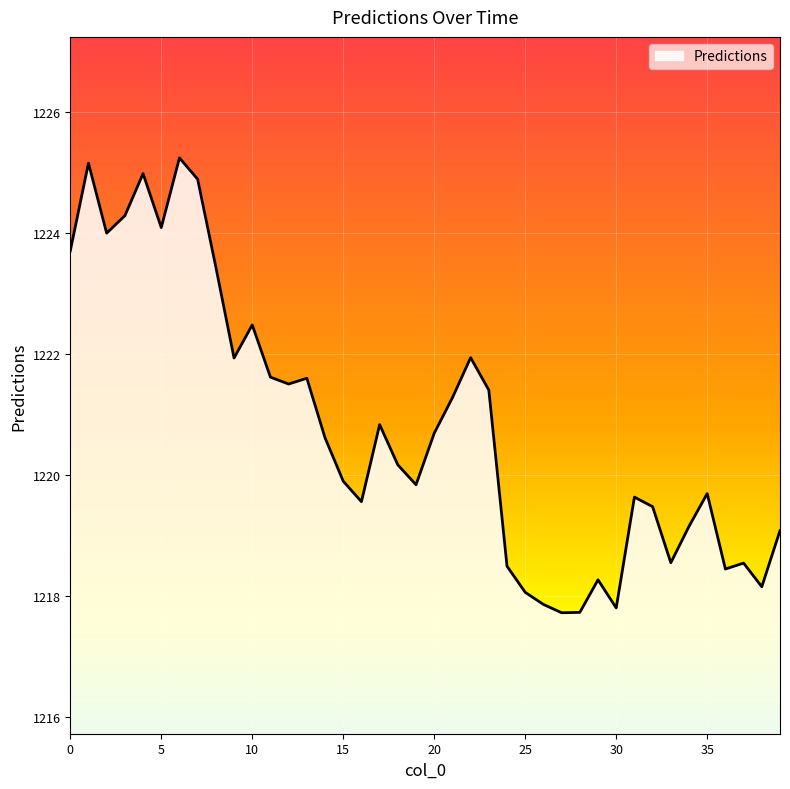

What is the smallest value displayed?

1217.7